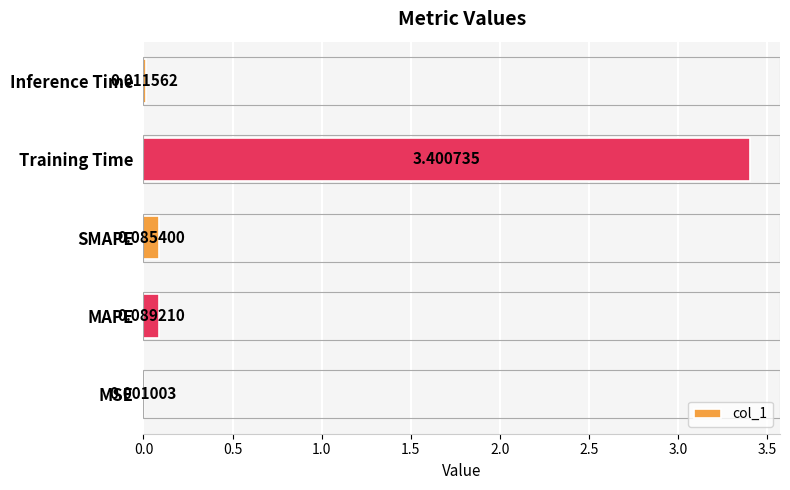

What is the average value?

0.7